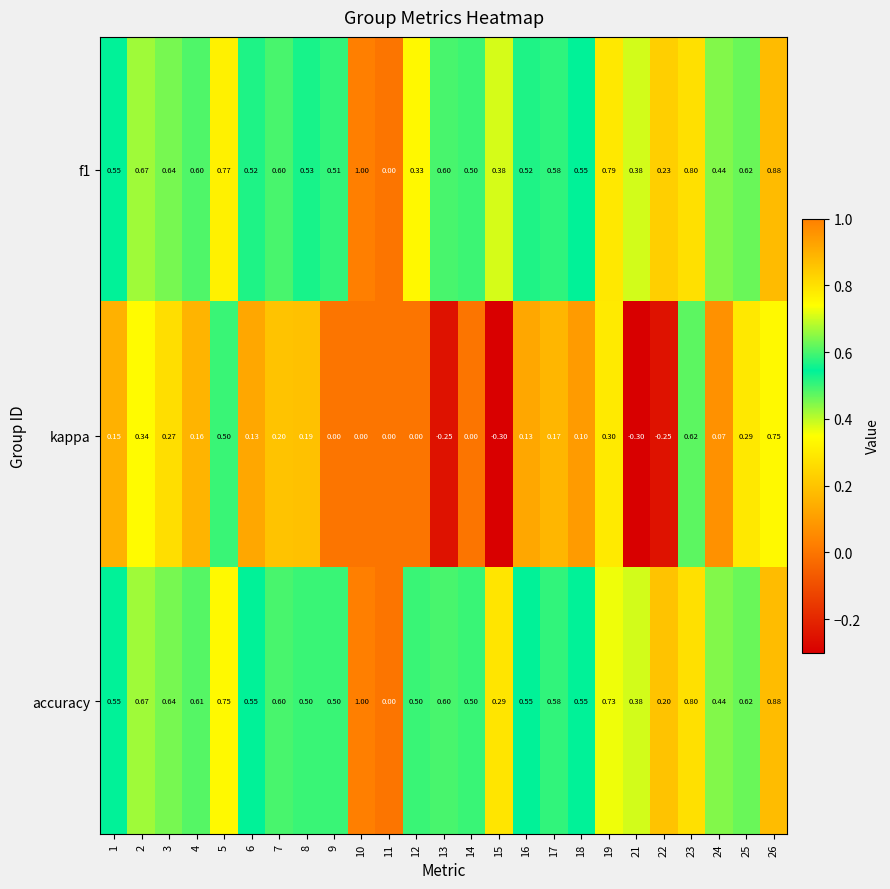

At which category is the sum across all series the highest?

26